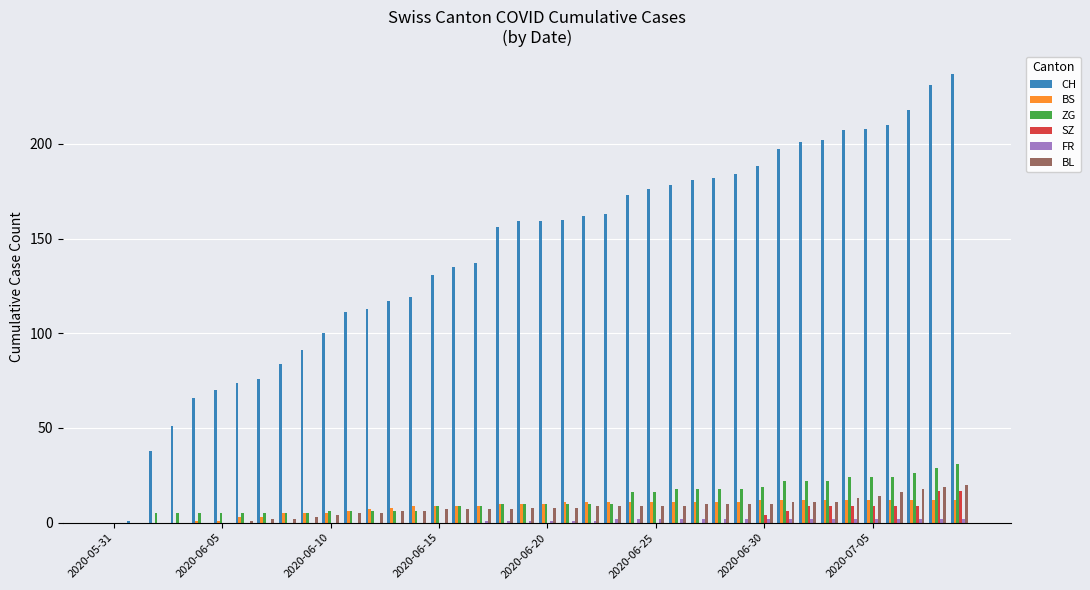

Which series has the largest total across all categories?

CH